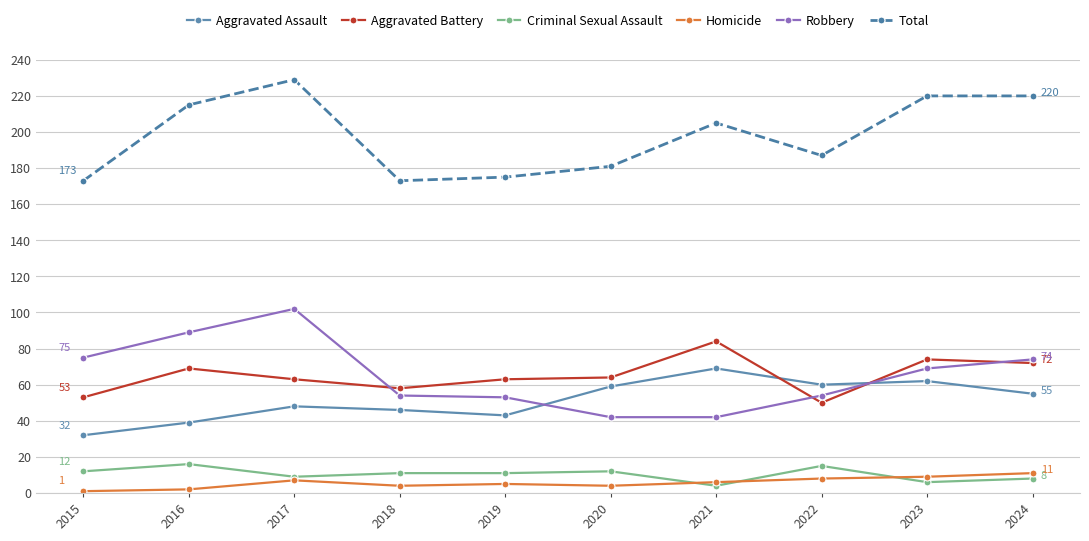

Where does the Homicide series first go above 6?

2017